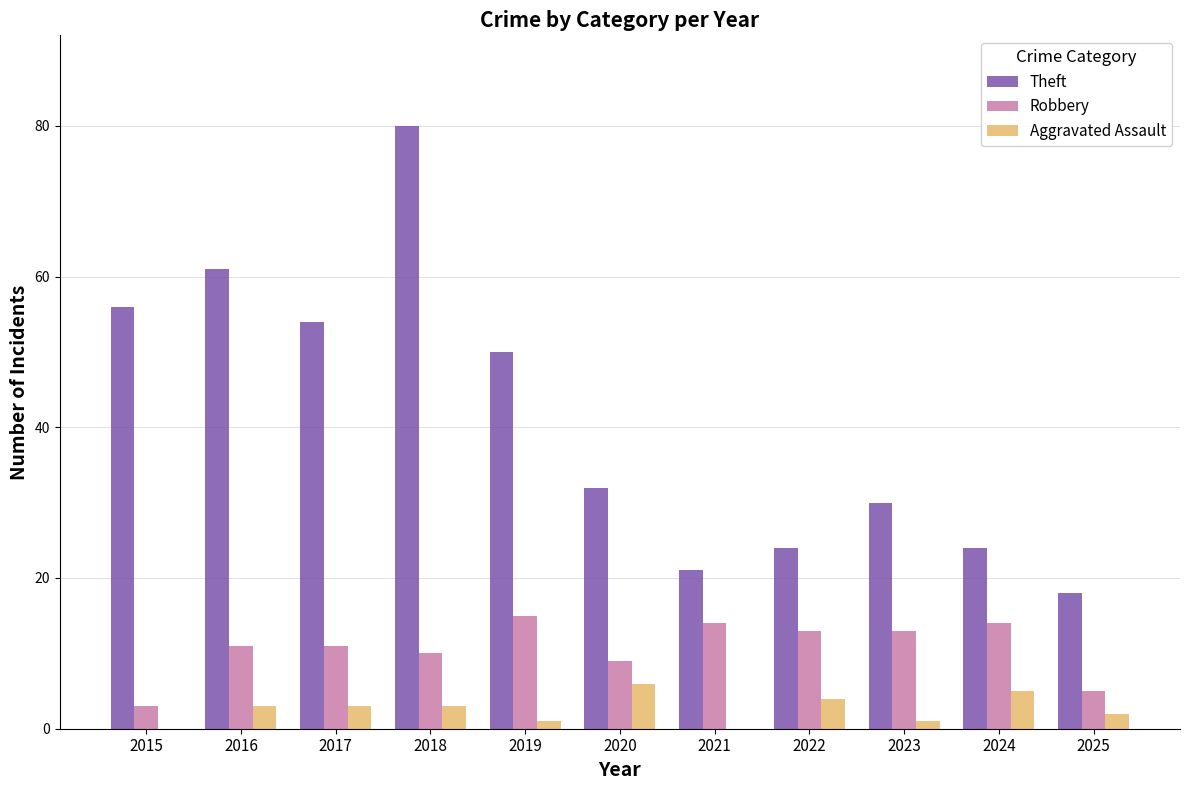

True or false: Robbery has a value of 9 at 2021.

False